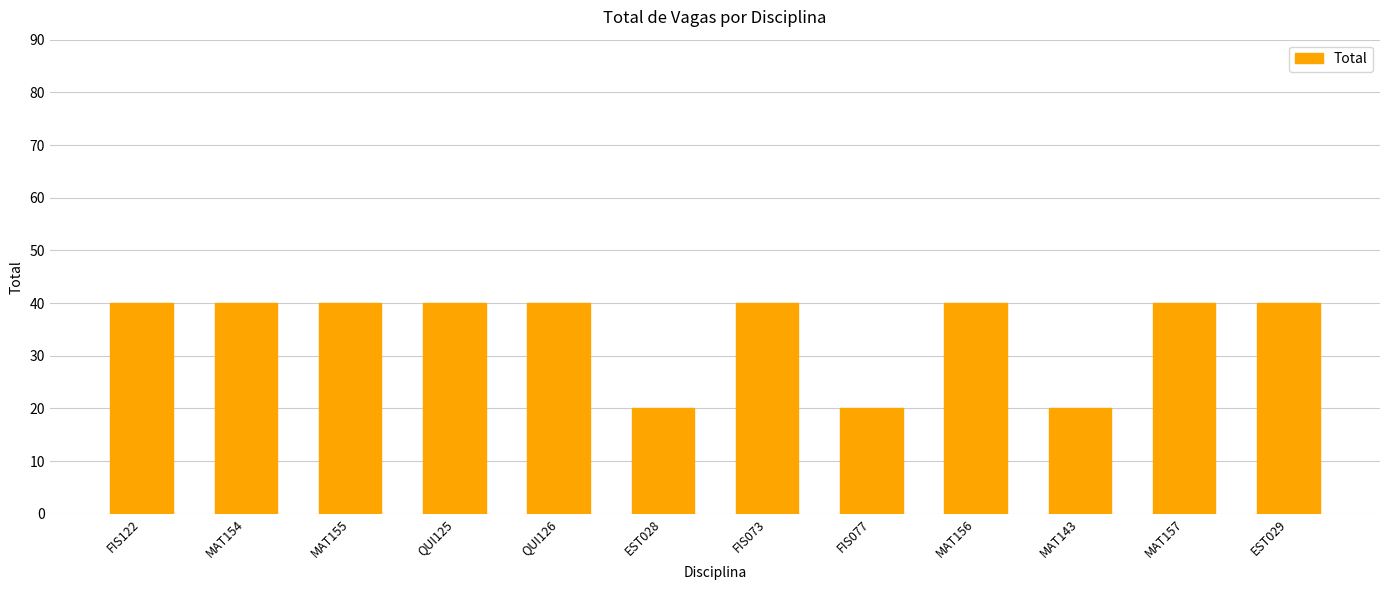

What is the ratio of the value at EST028 to the value at FIS077?

1.0